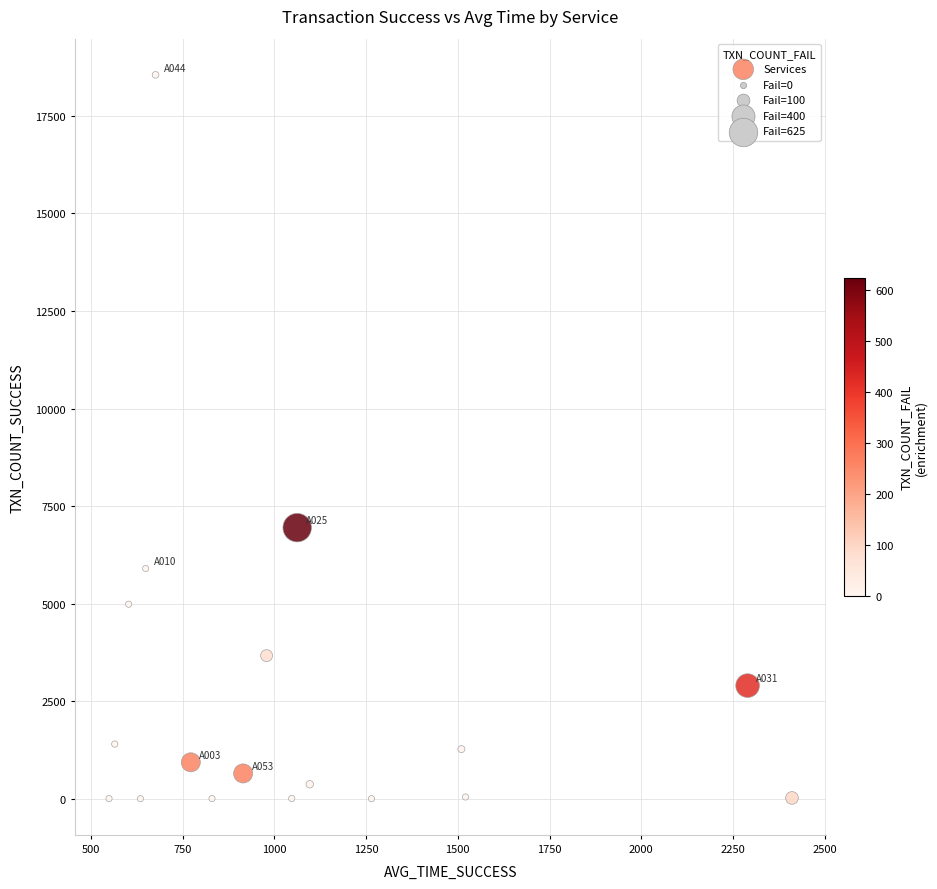

What is the range of Y values (max minus min)?

18532